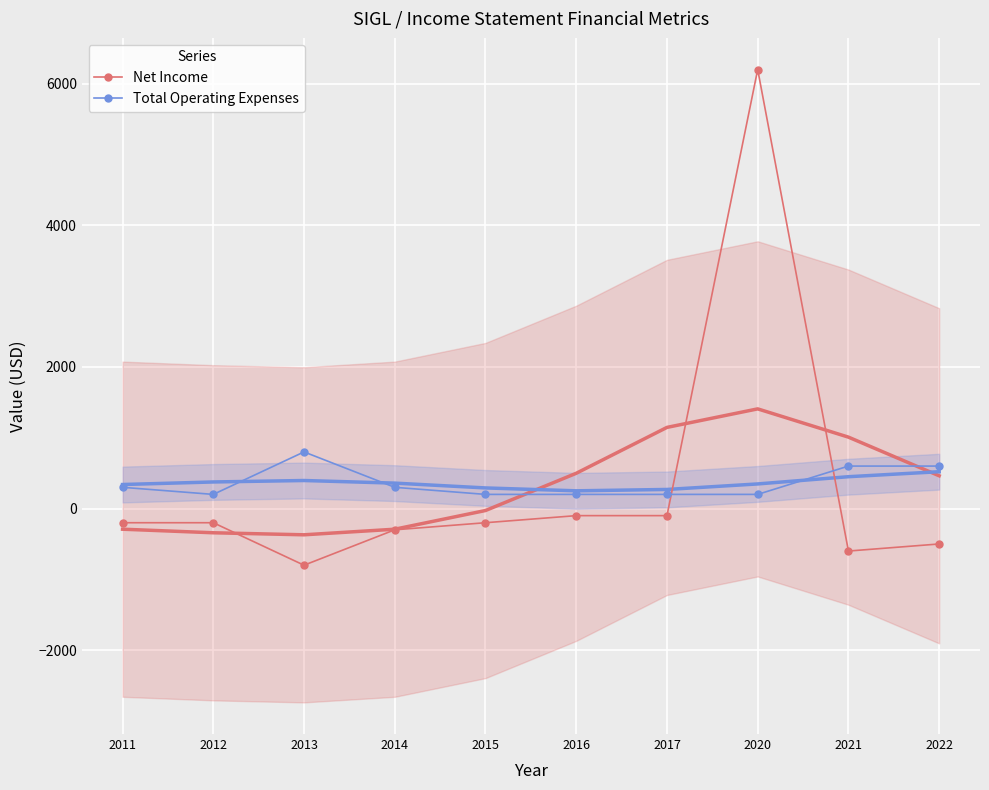

The value of Total Operating Expenses at 2017 is 200. True or false?

True